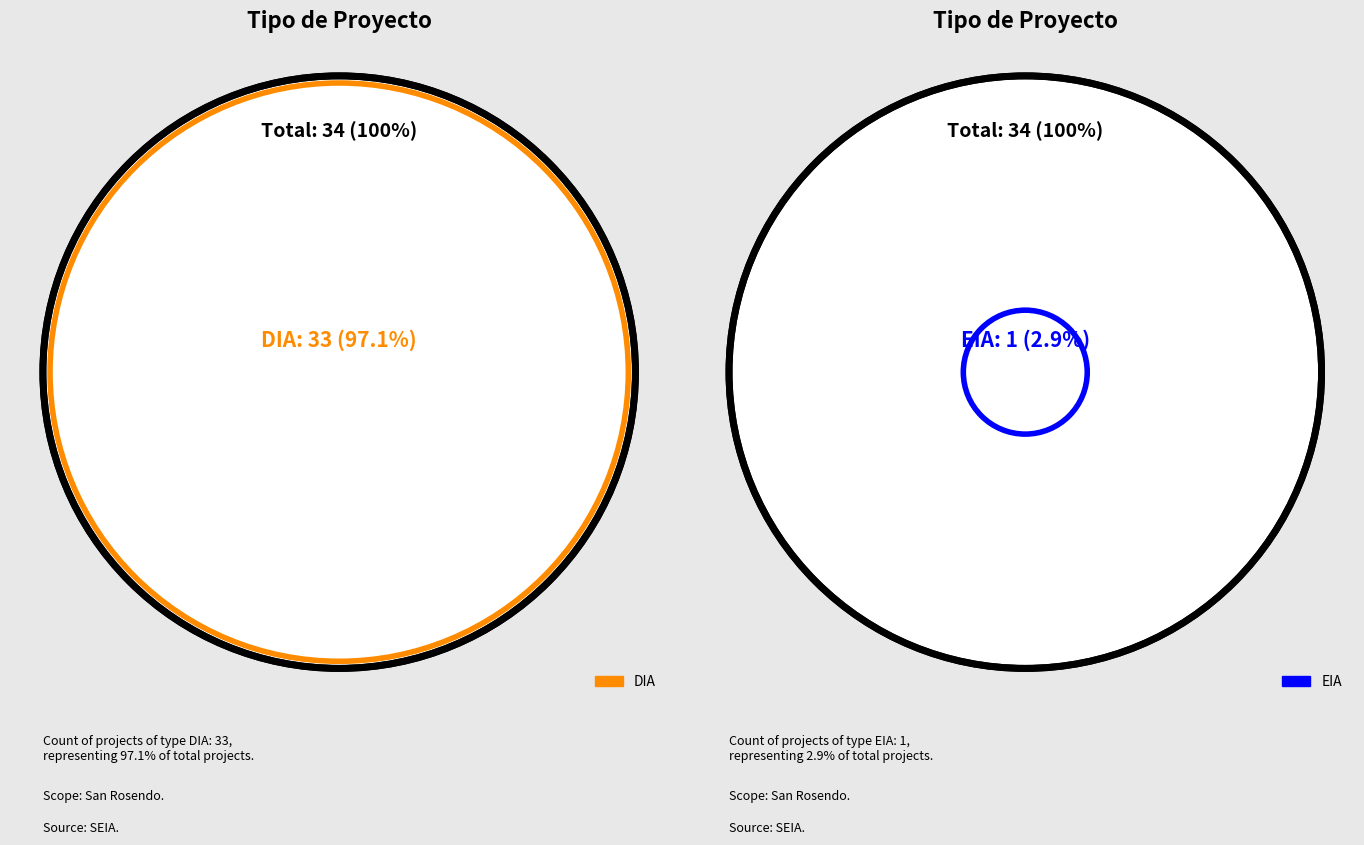

True or false: DIA accounts for 82% of the total.

False